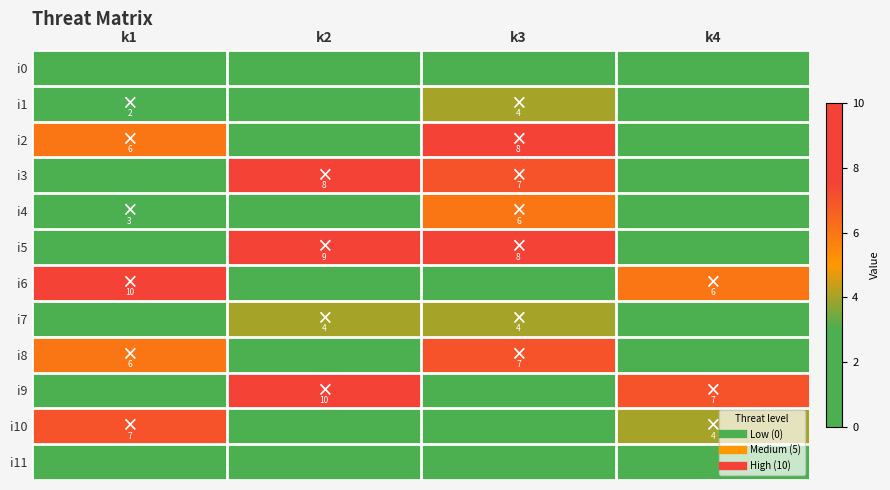

How many categories are shown in the chart?

4